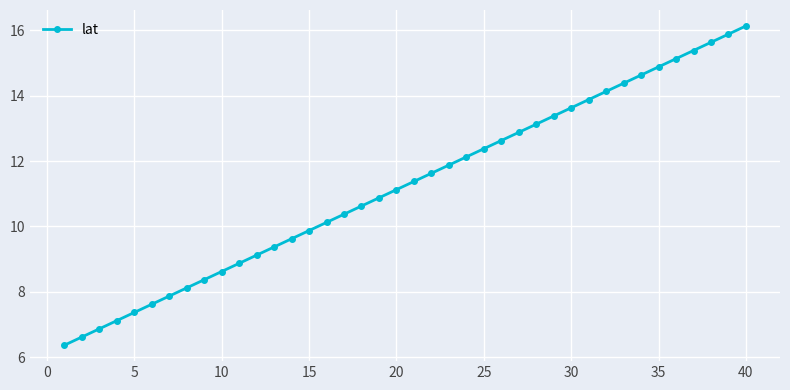

What is the greatest value displayed?

16.1